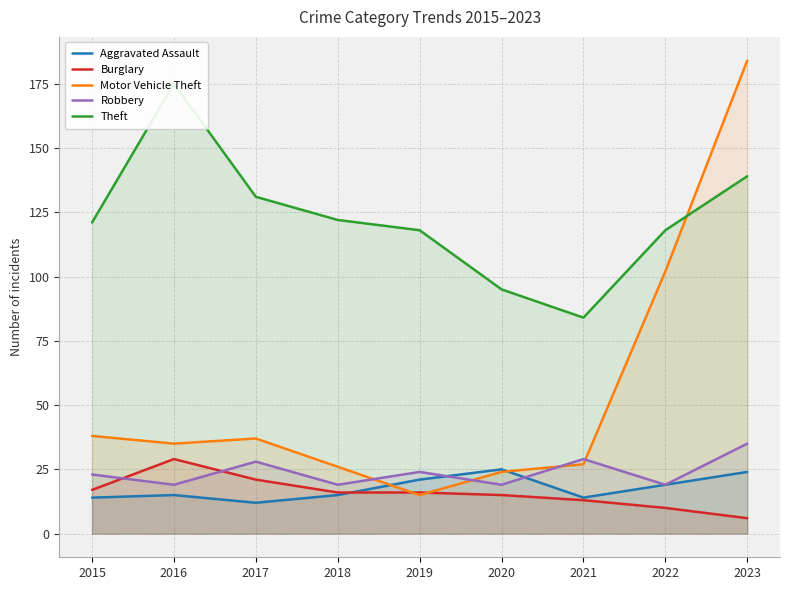

What is the value of the Burglary point at the 7th from the left?

13